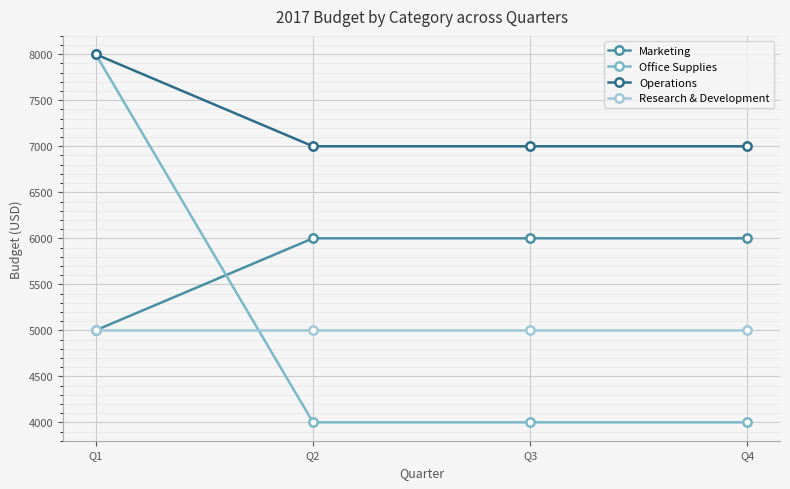

What is the value of the Research & Development point at the 3rd from the left?

5000